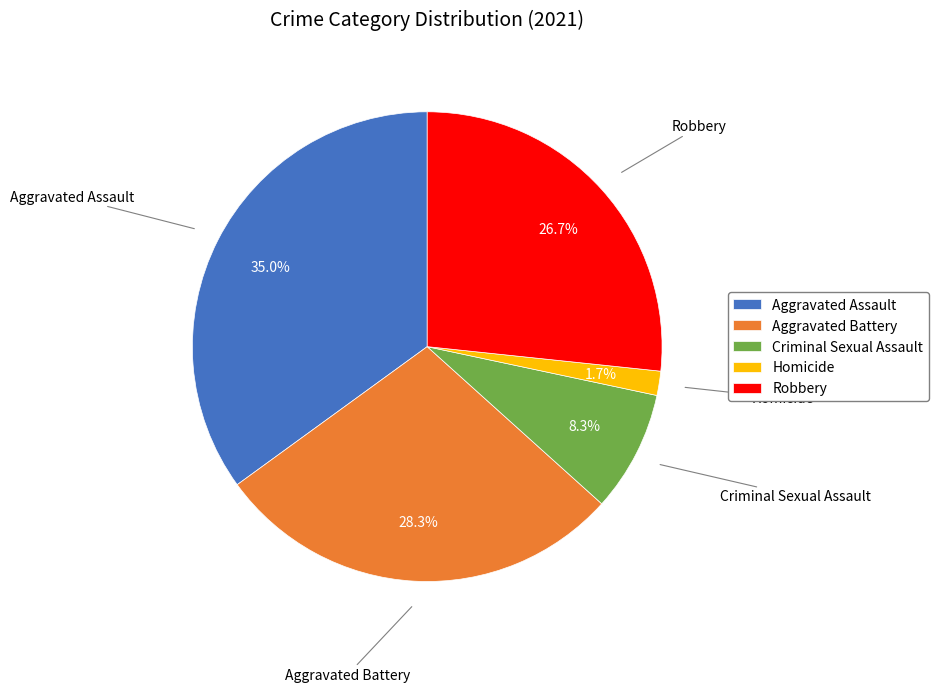

What is the ratio of the value at Criminal Sexual Assault to the value at Robbery?

0.3